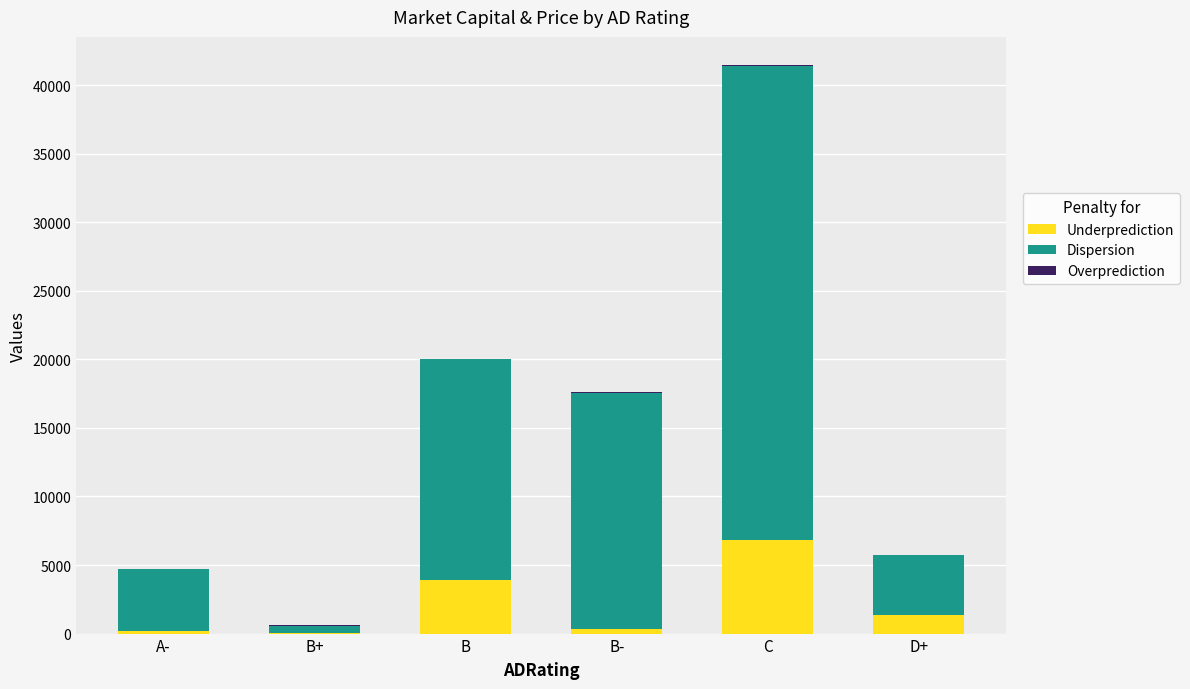

What is the average value of the Underprediction series?

2123.9